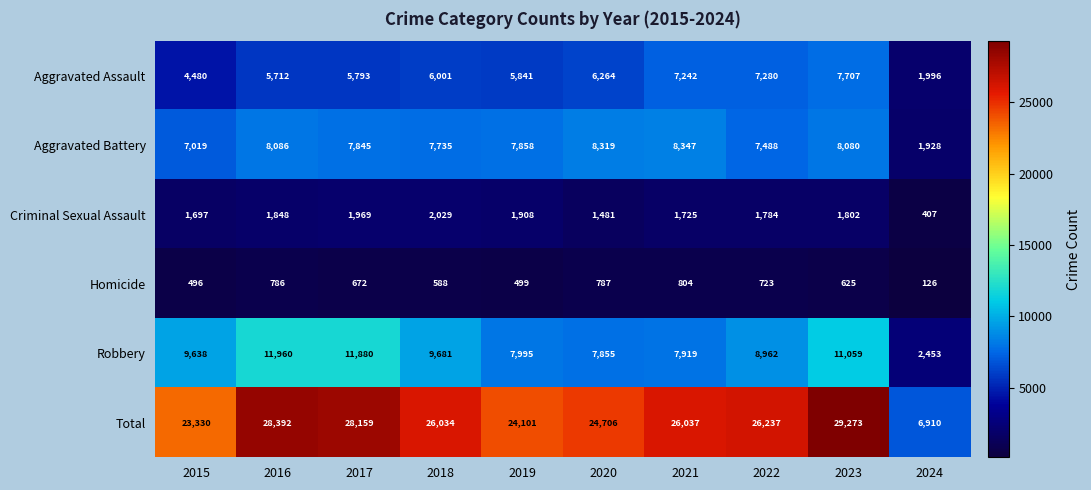

What is the sum of the Aggravated Battery values at 2020 and 2024?

10247